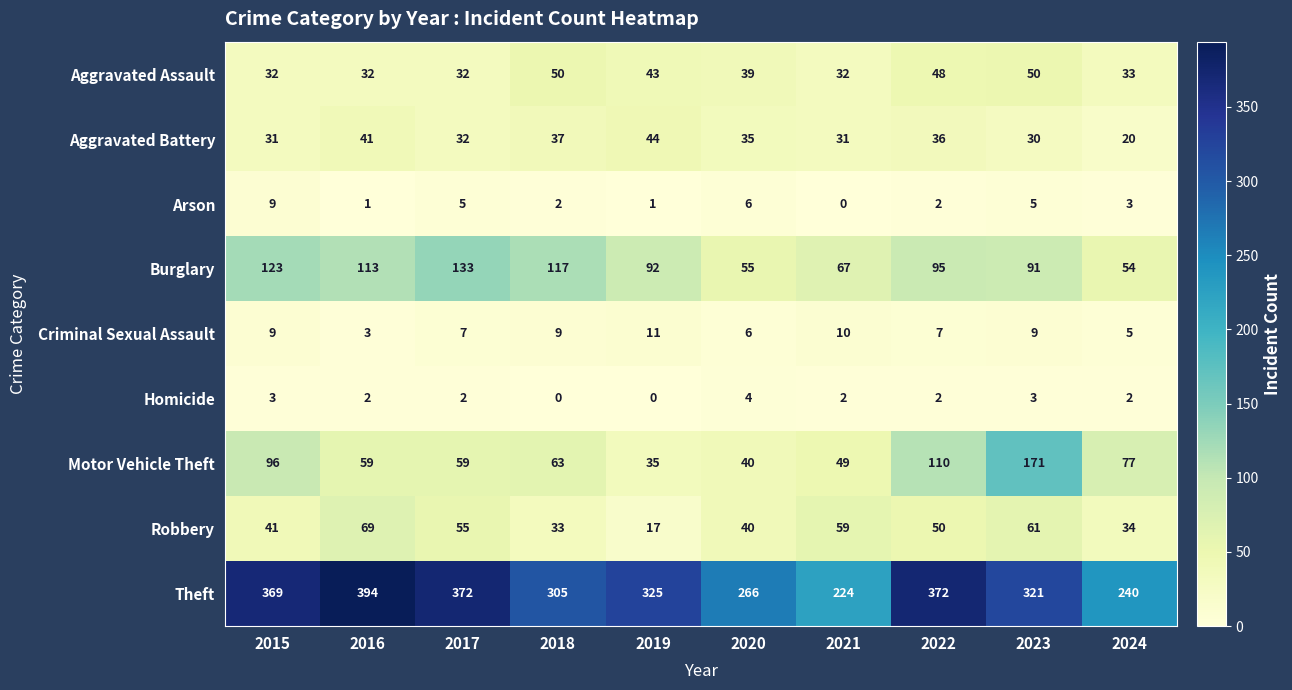

What is the average value of the Arson series?

3